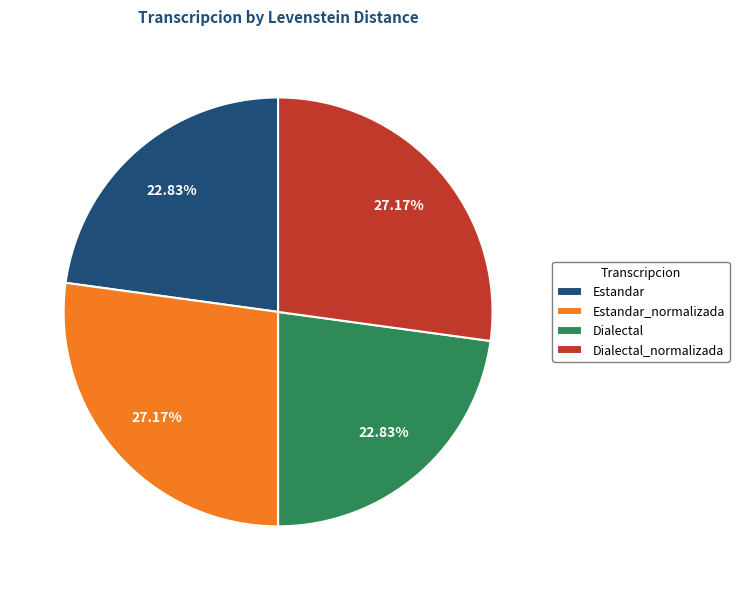

The Estandar slice represents 23% of the pie. True or false?

True